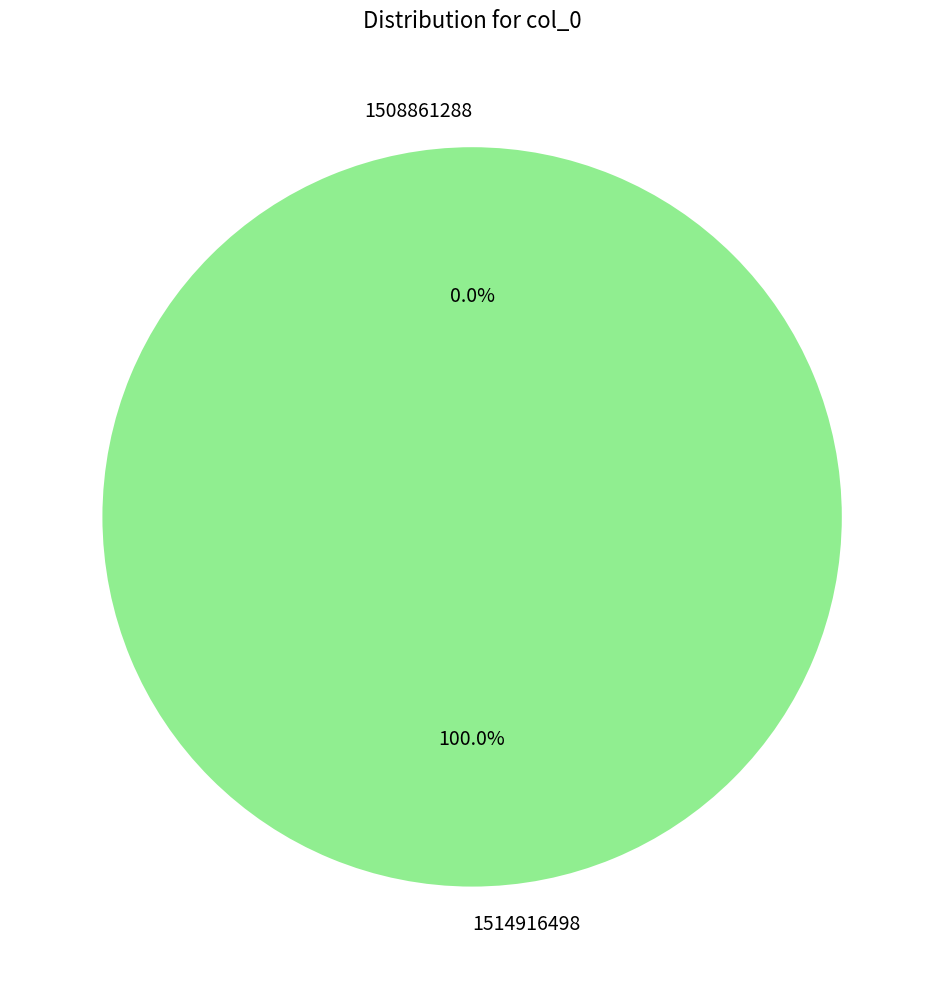

Rank the categories by value from highest to lowest.

1514916498, 1508861288